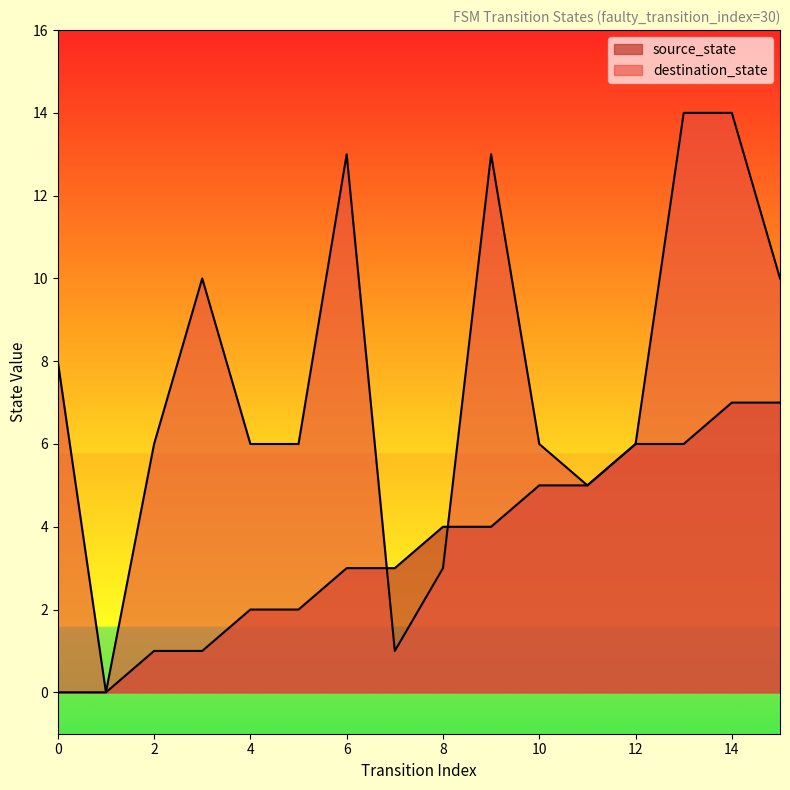

What is the difference between the highest and lowest values at 5?

4